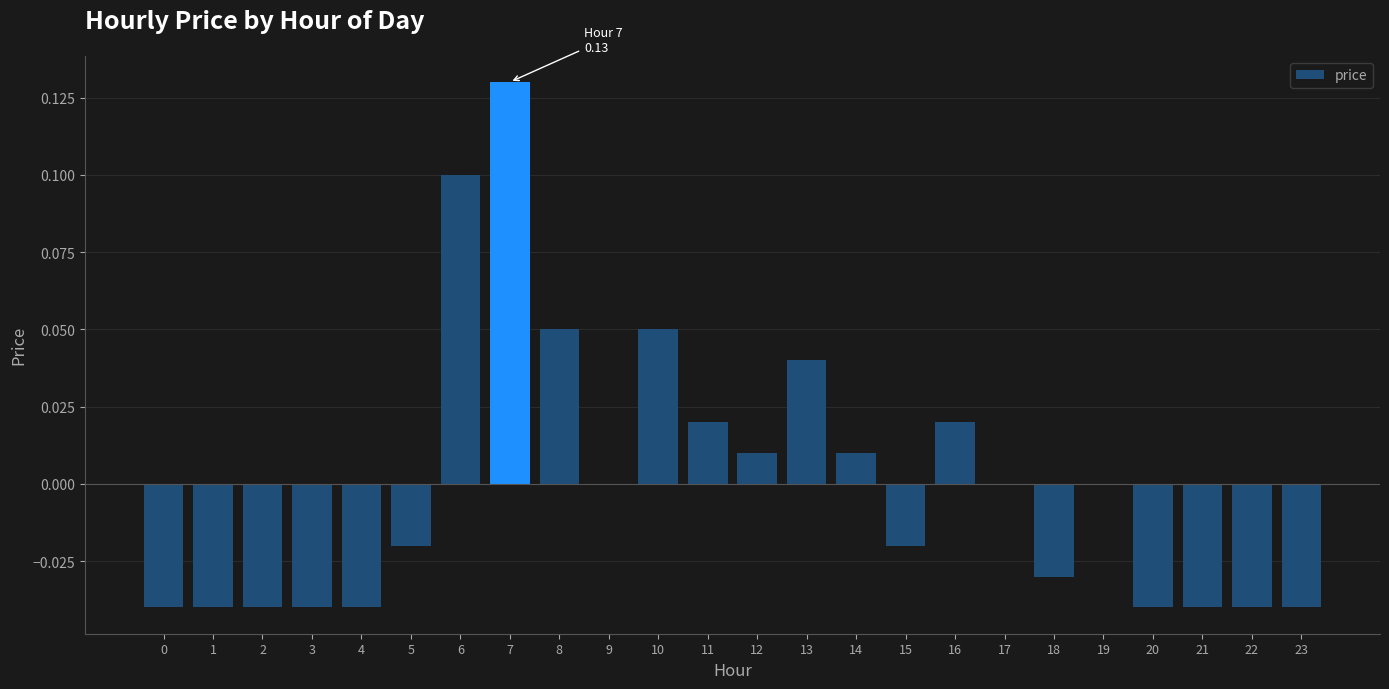

Are the bars grouped side by side (vs. stacked)?

No